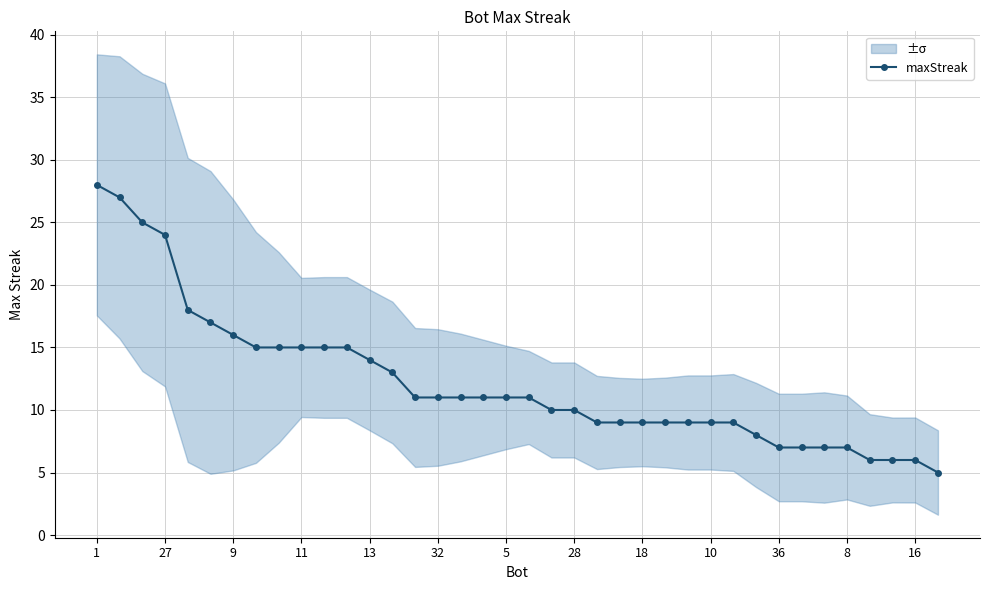

The maxStreak series shows 7 at 36. True or false?

True